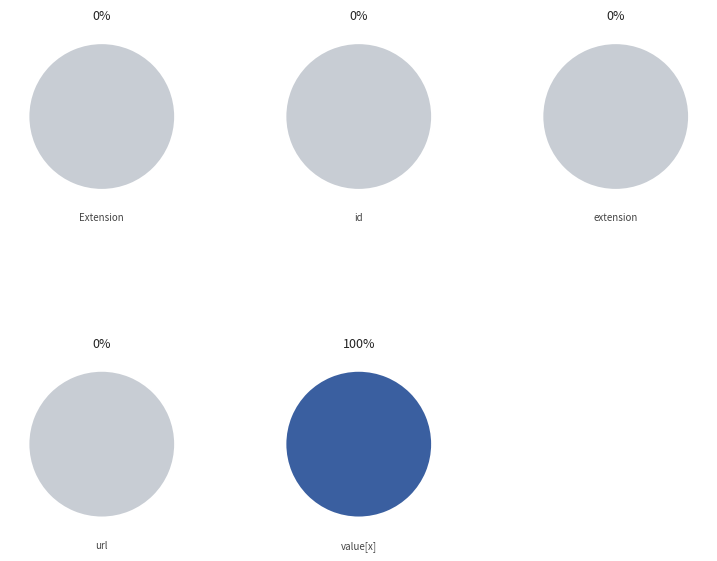

Which slice represents more than half of the pie?

Extension.value[x]